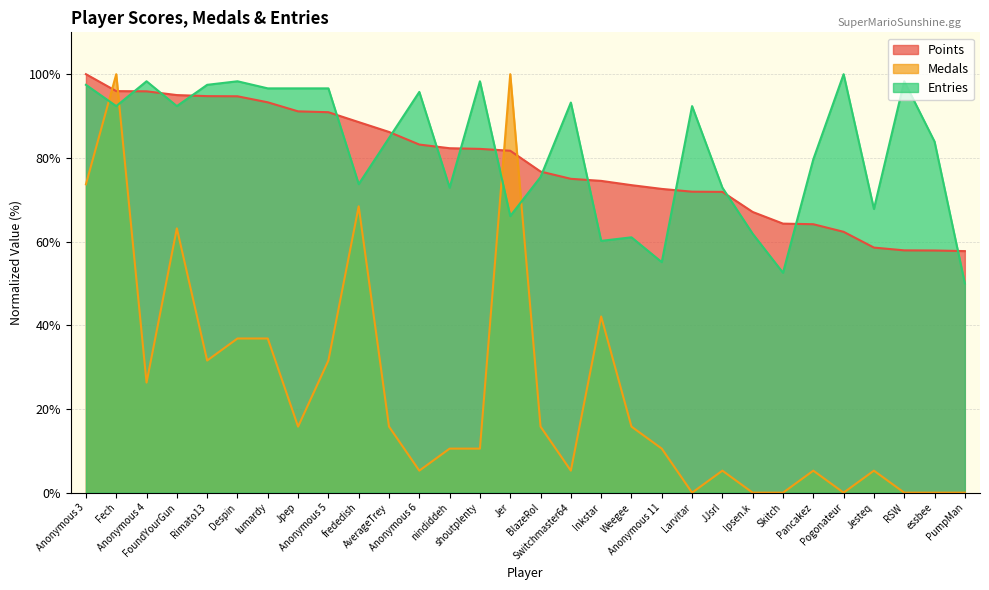

How many values in the Points series exceed 81?

15